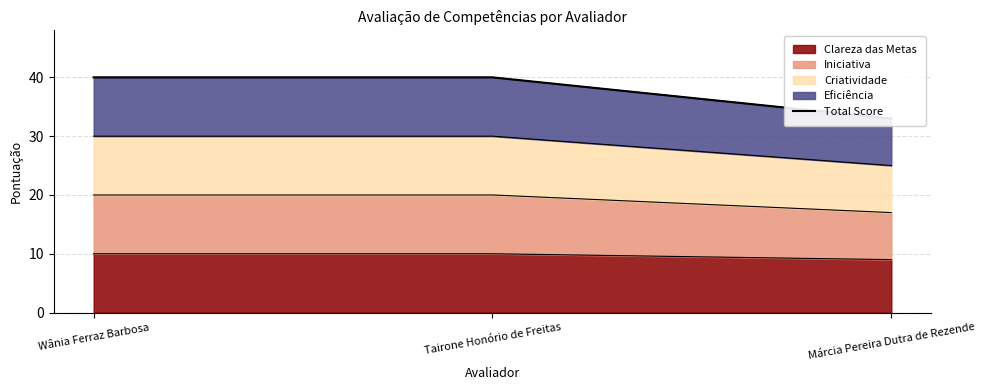

Approximately how many times larger is the value at Tairone Honório de Freitas compared to Márcia Pereira Dutra de Rezende?

1.2